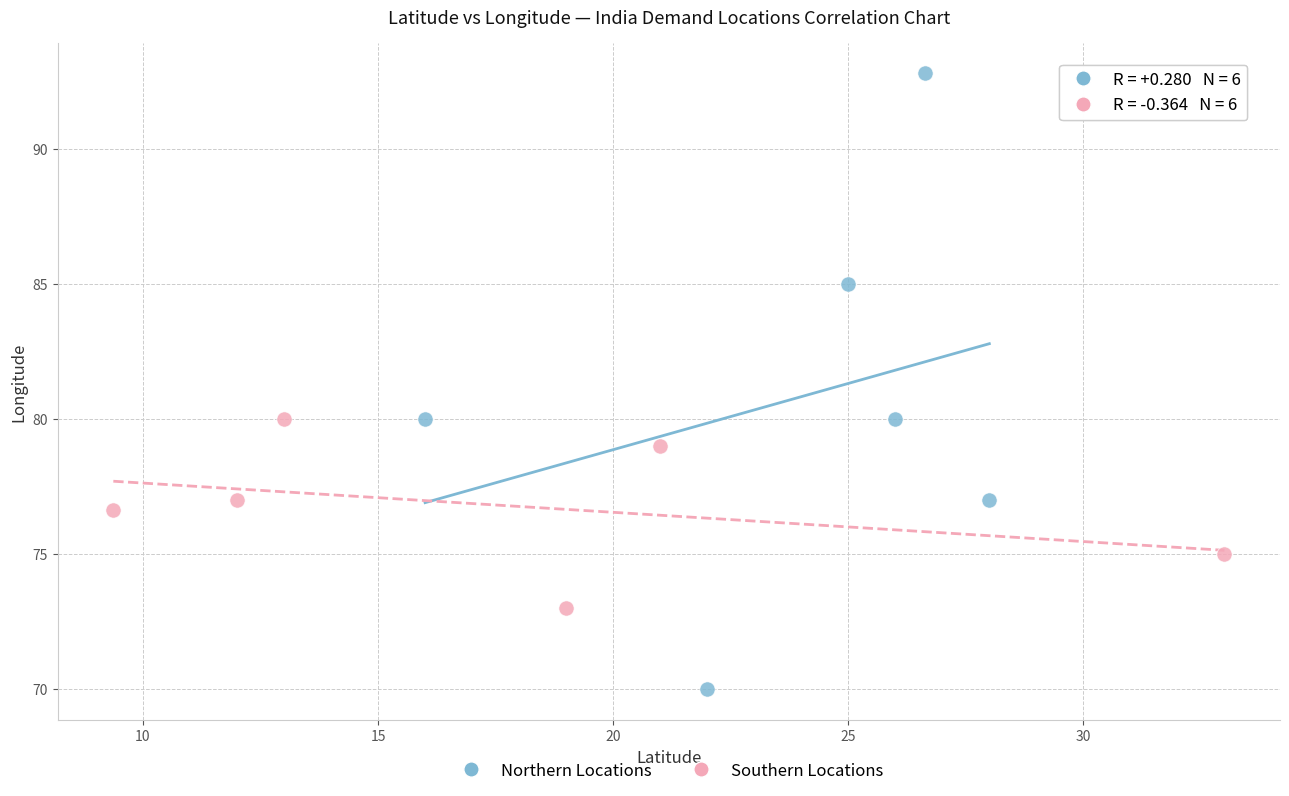

Which series reaches the maximum Y coordinate?

Northern Locations